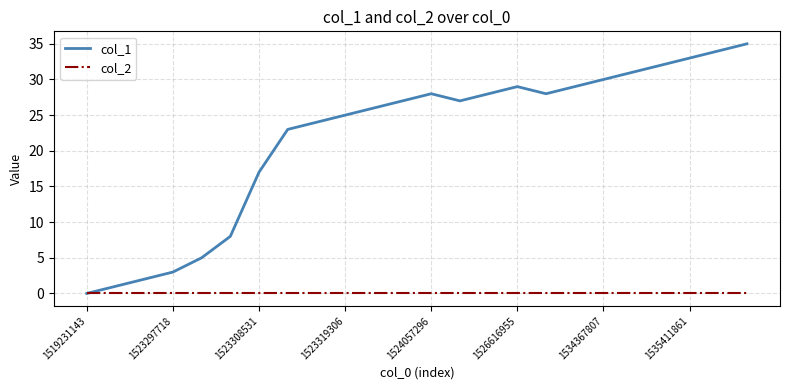

Which series has the largest range (max minus min)?

col_1